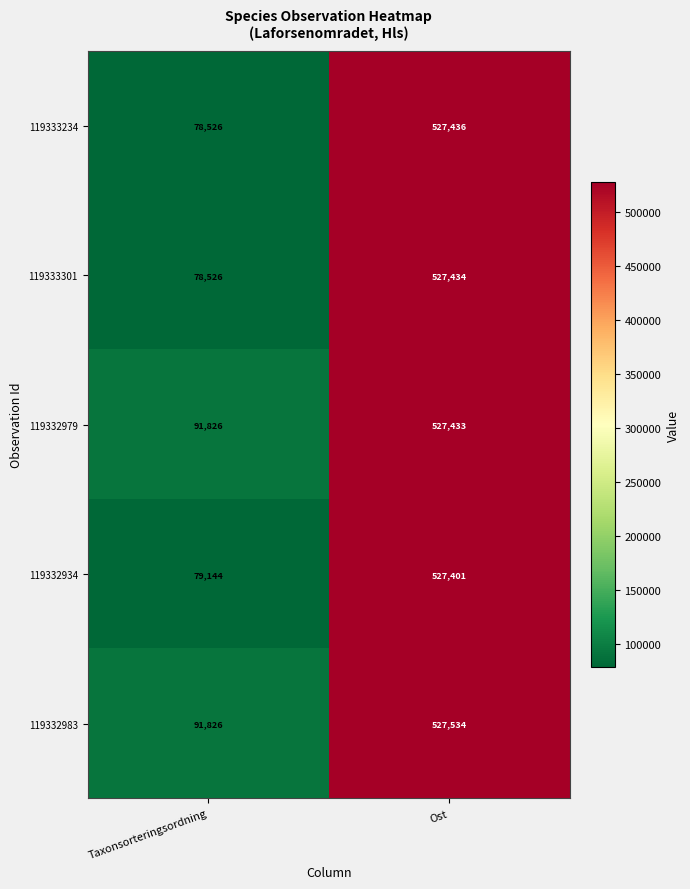

What is the spread (max minus min) of values at Taxonsorteringsordning?

13300